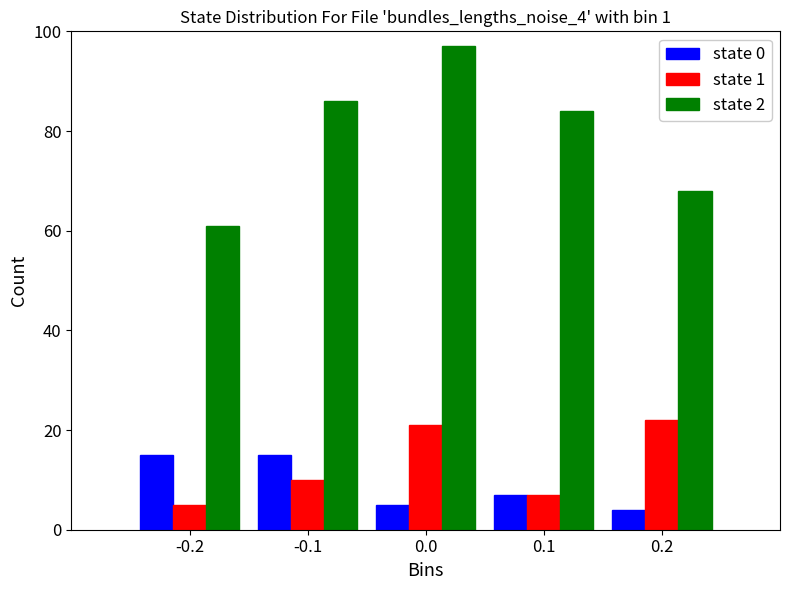

Reading left to right, extract all data points from this chart.

state 0: 15	15	5	7	4
state 1: 5	10	21	7	22
state 2: 61	86	97	84	68